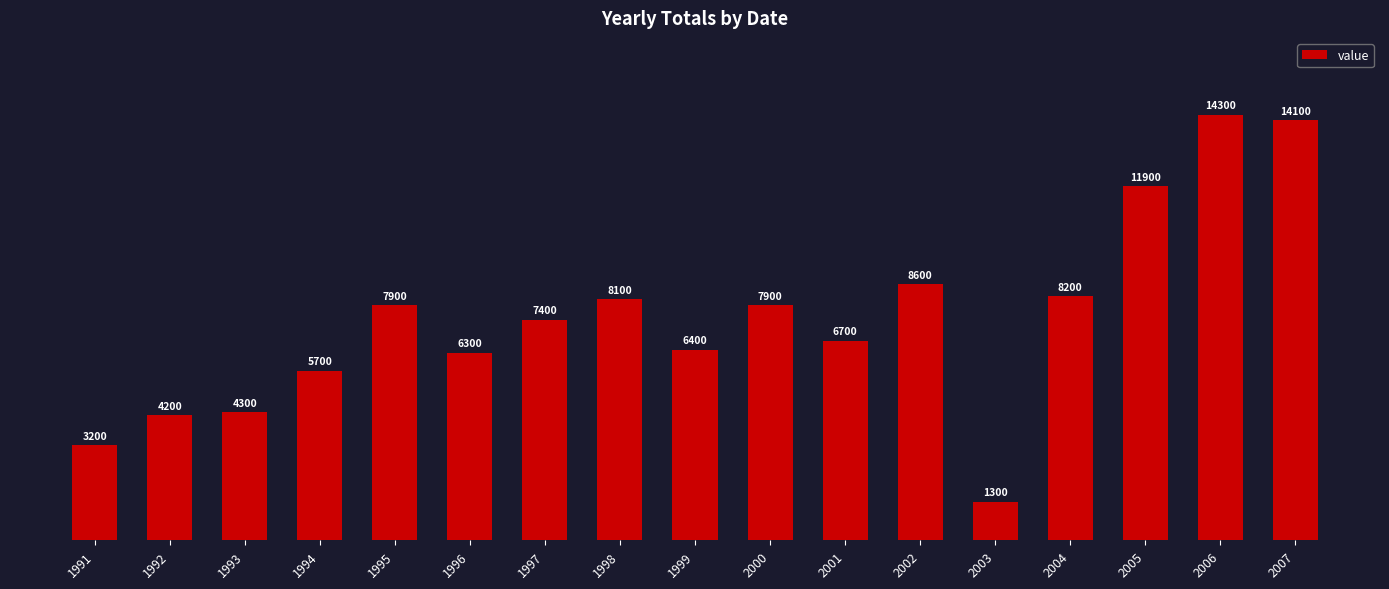

Does the chart contain stacked bars?

No